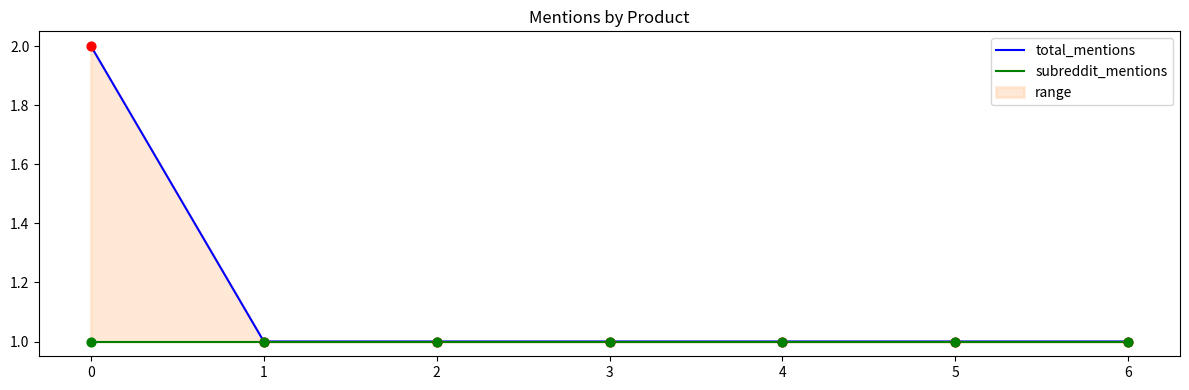

Is the value of total_mentions at 2 greater than the value of subreddit_mentions at 0?

No